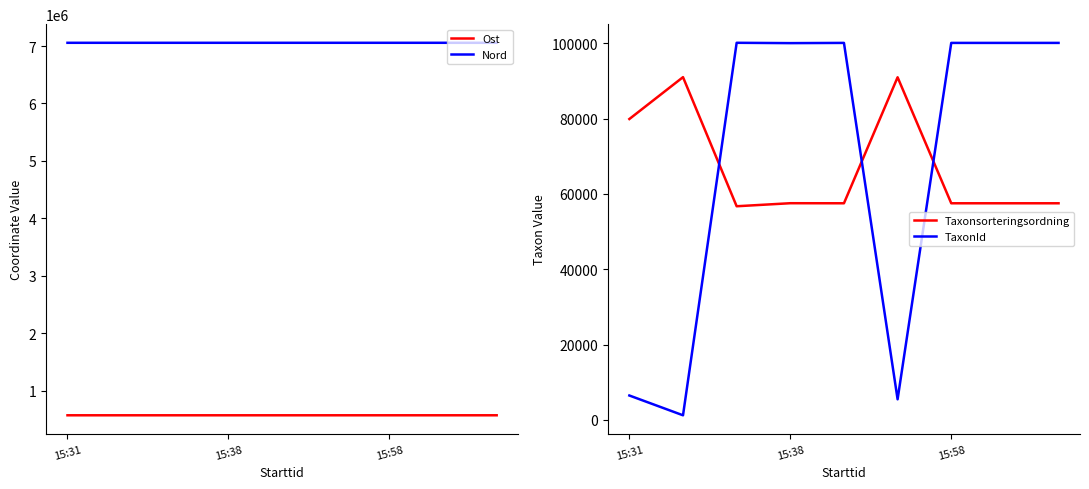

Rank the series by their maximum value, from lowest to highest.

Taxonsorteringsordning, TaxonId, Ost, Nord